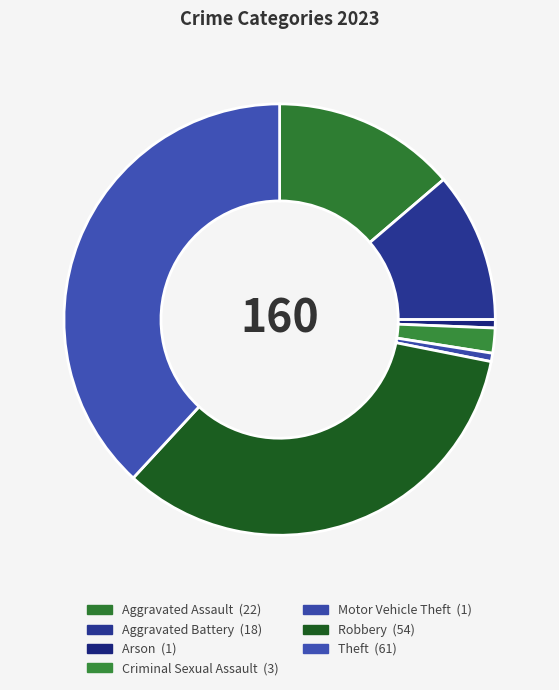

How many slices are in this pie chart?

7